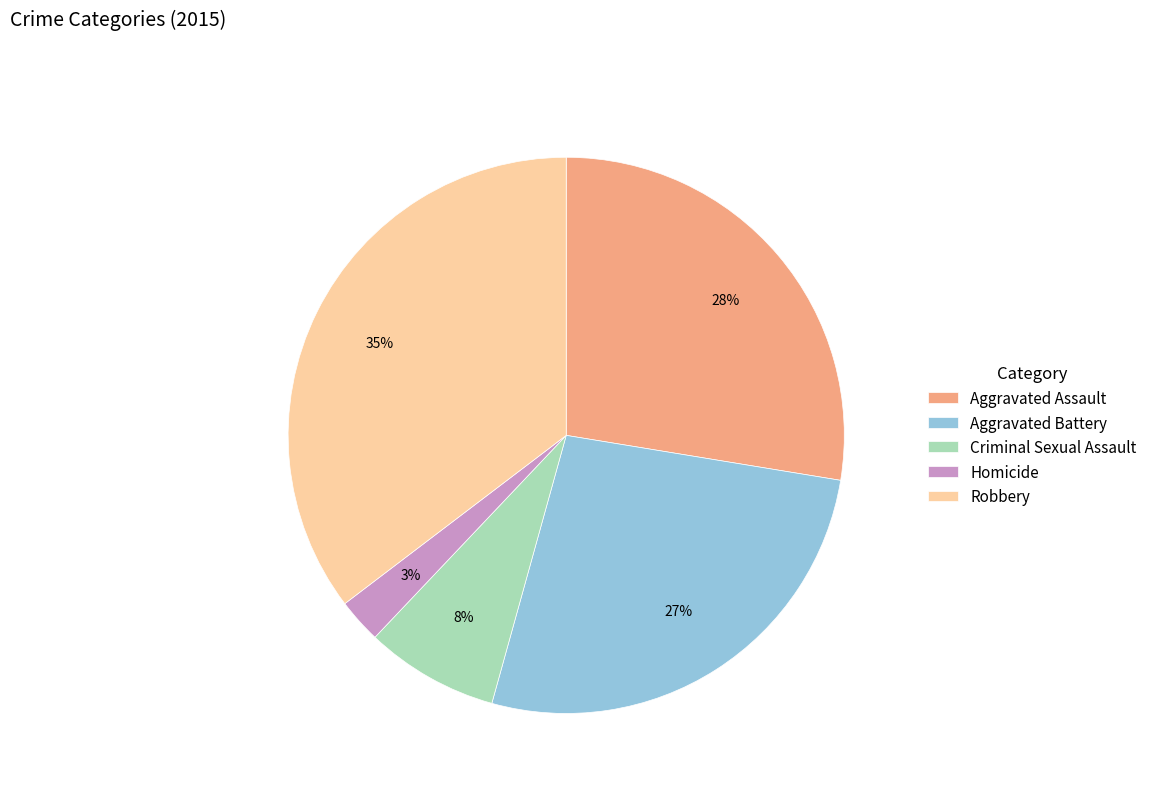

How many slices are in this pie chart?

5